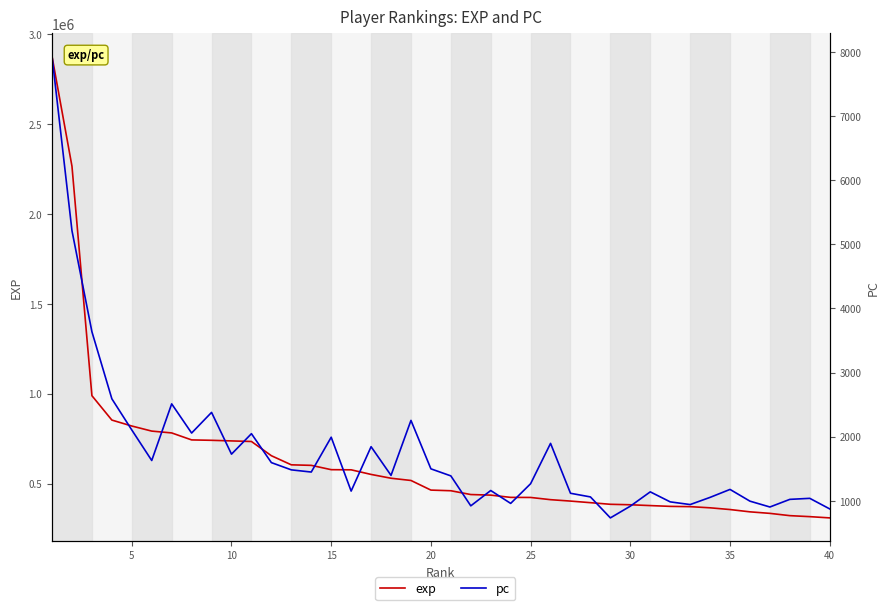

The exp series shows 423118 at 10. True or false?

False